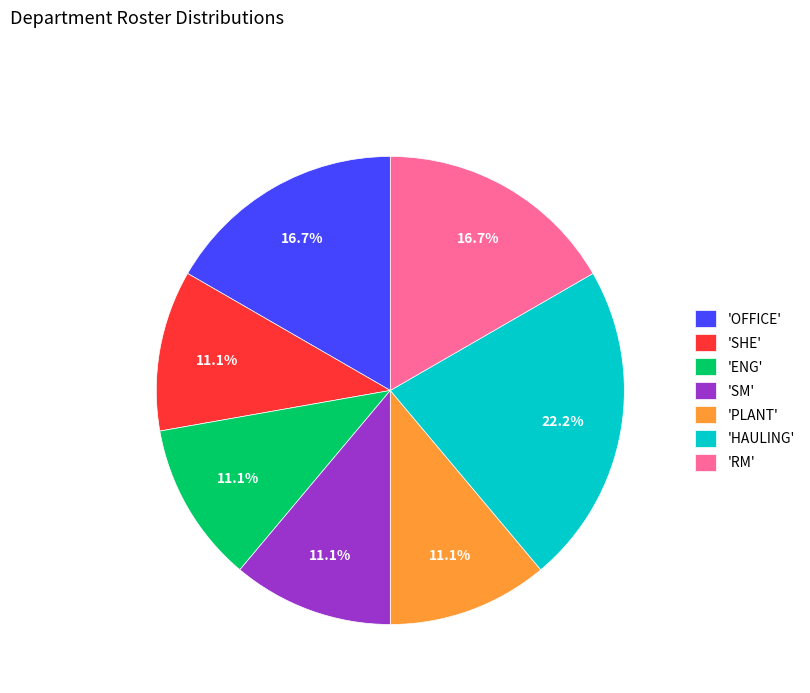

What is the ratio of the value at 'OFFICE' to the value at 'HAULING'?

0.8